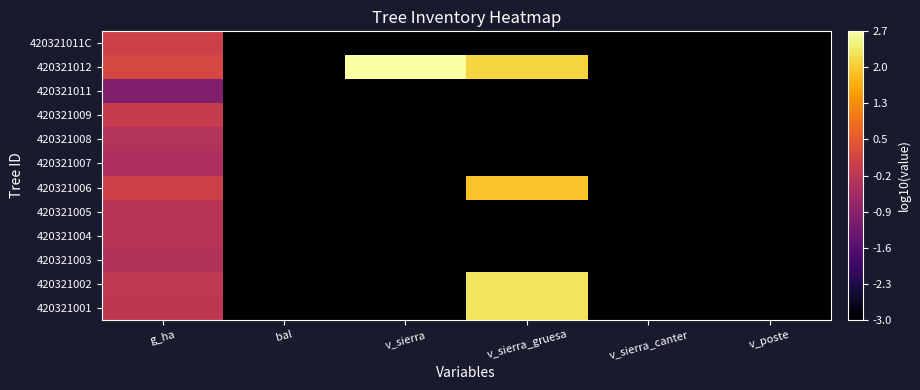

Between v_sierra_canter and g_ha, which is larger?

g_ha